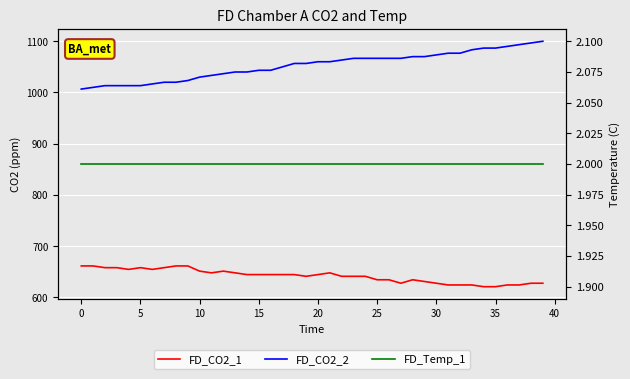

At which category is the sum across all series the highest?

39